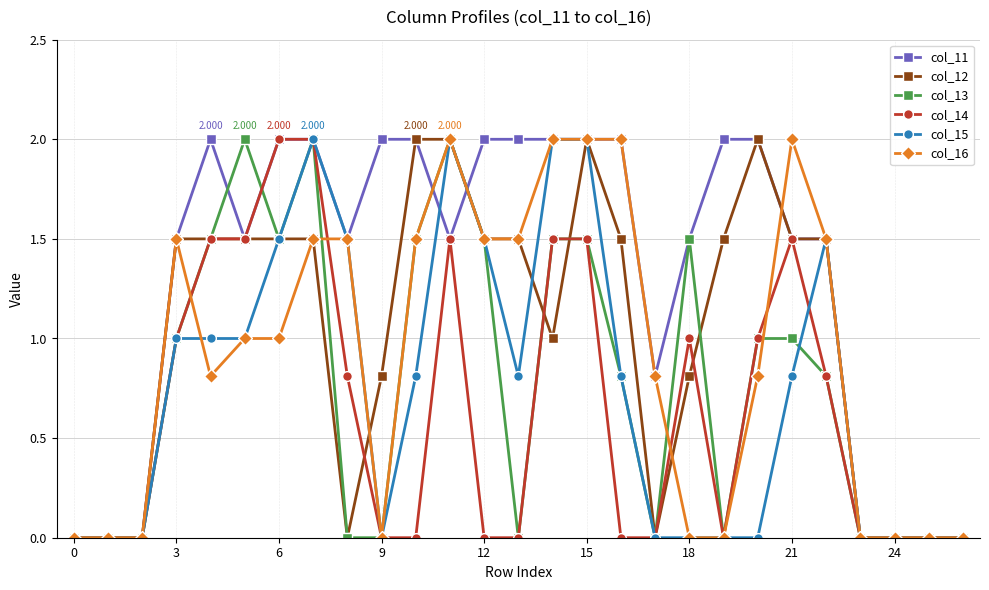

Reading left to right, what are all the values shown in this chart?

col_11: 0.0	0.0	0.0	1.5	2.0	1.5	2.0	2.0	1.5	2.0	2.0	1.5	2.0	2.0	2.0	2.0	2.0	0.8	1.5	2.0	2.0	1.5	1.5	0.0	0.0	0.0	0.0
col_12: 0.0	0.0	0.0	1.5	1.5	1.5	1.5	1.5	0.0	0.8	2.0	2.0	1.5	1.5	1.0	2.0	1.5	0.0	0.8	1.5	2.0	1.5	1.5	0.0	0.0	0.0	0.0
col_13: 0.0	0.0	0.0	1.0	1.5	2.0	1.5	2.0	0.0	0.0	1.5	2.0	1.5	0.0	1.5	1.5	0.8	0.0	1.5	0.0	1.0	1.0	0.8	0.0	0.0	0.0	0.0
col_14: 0.0	0.0	0.0	1.0	1.5	1.5	2.0	2.0	0.8	0.0	0.0	1.5	0.0	0.0	1.5	1.5	0.0	0.0	1.0	0.0	1.0	1.5	0.8	0.0	0.0	0.0	0.0
col_15: 0.0	0.0	0.0	1.0	1.0	1.0	1.5	2.0	1.5	0.0	0.8	2.0	1.5	0.8	2.0	2.0	0.8	0.0	0.0	0.0	0.0	0.8	1.5	0.0	0.0	0.0	0.0
col_16: 0.0	0.0	0.0	1.5	0.8	1.0	1.0	1.5	1.5	0.0	1.5	2.0	1.5	1.5	2.0	2.0	2.0	0.8	0.0	0.0	0.8	2.0	1.5	0.0	0.0	0.0	0.0